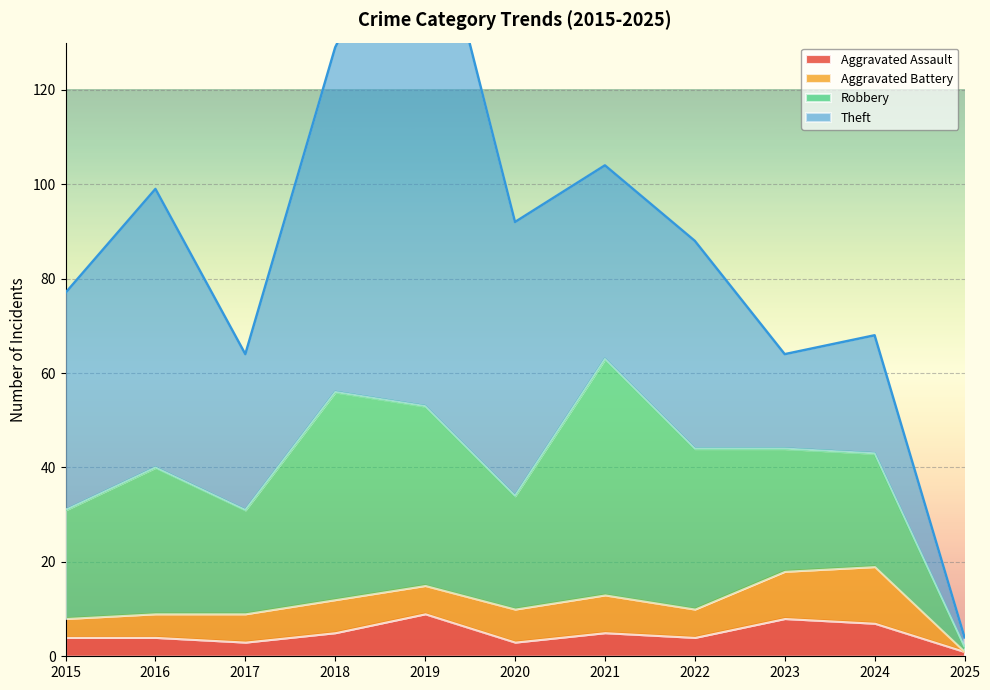

In Theft, how many points are higher than both neighbors (excluding endpoints)?

4